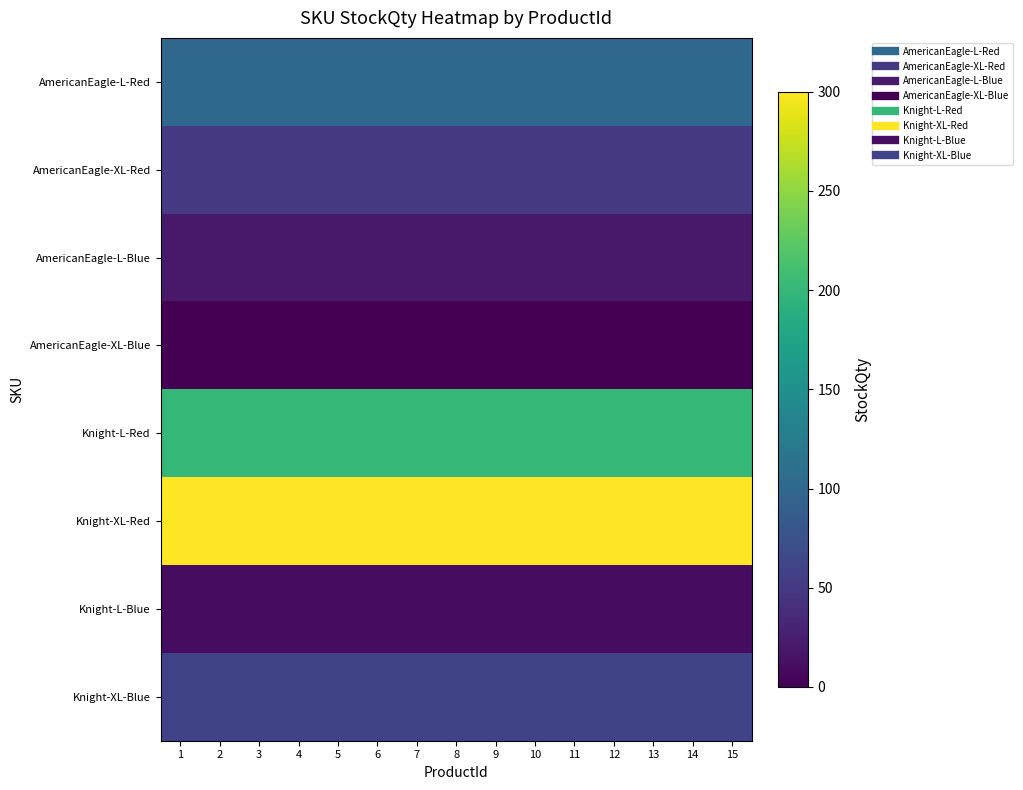

What is the maximum value shown in the chart?

300